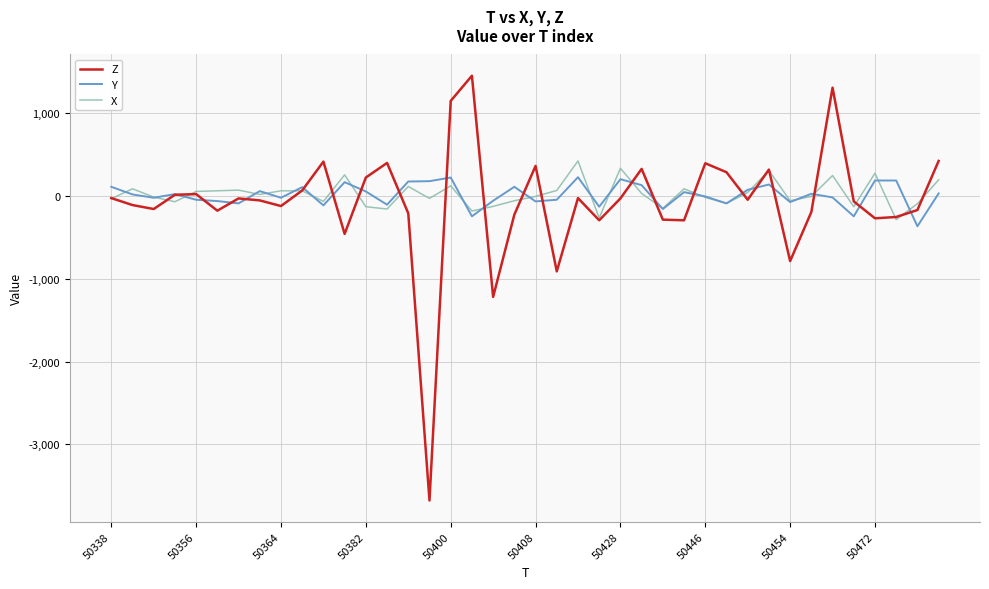

What is the sum of all Y values?

416